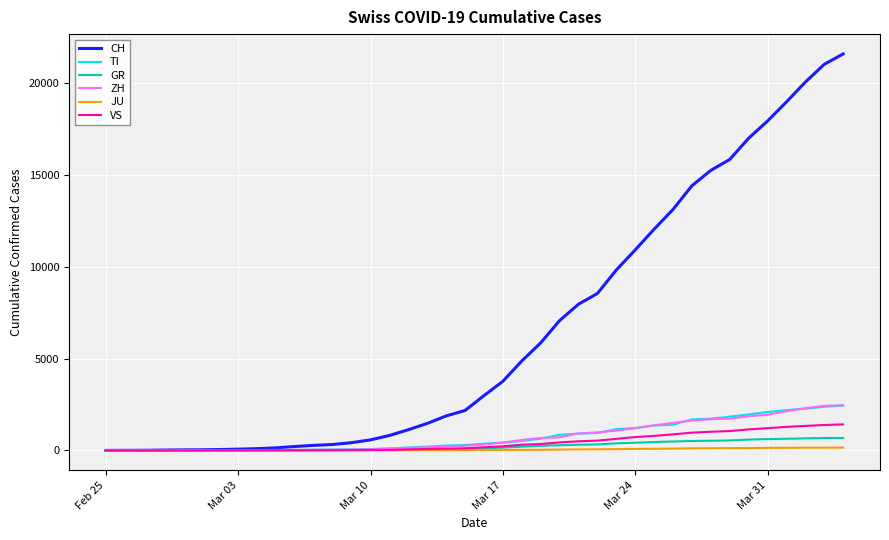

What are all the series names shown in the legend?

CH, TI, GR, ZH, JU, VS